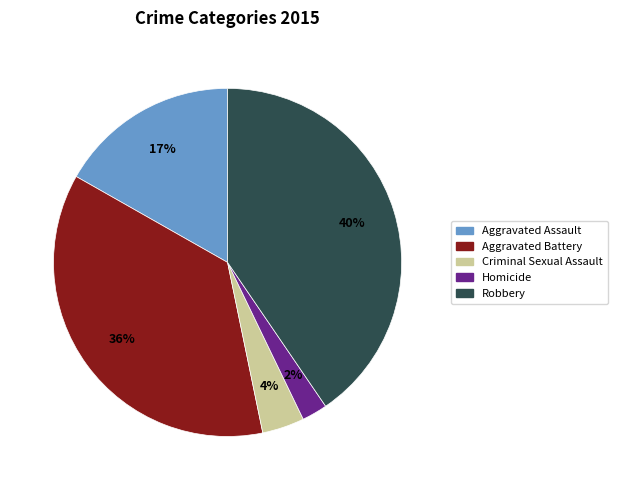

What percentage is the Aggravated Assault slice, to the nearest percent?

17%